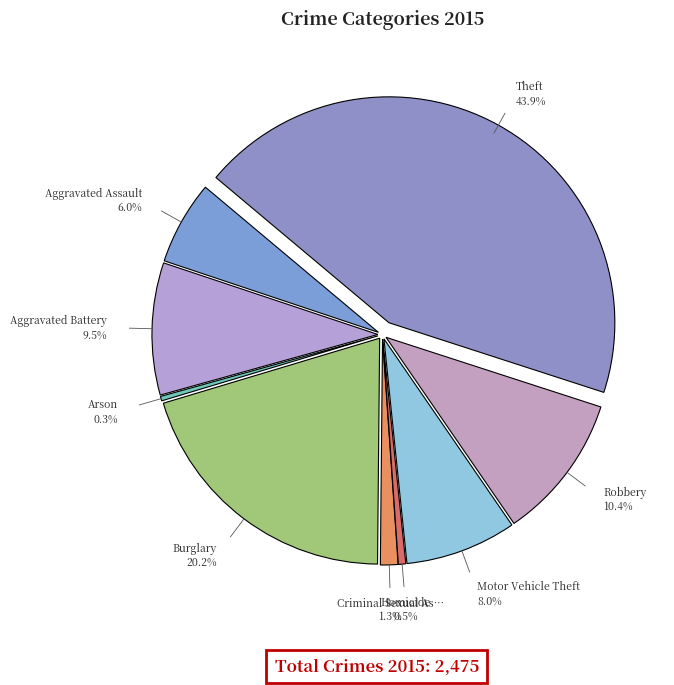

Is the sum of Criminal Sexual Assault and Homicide greater than half?

No